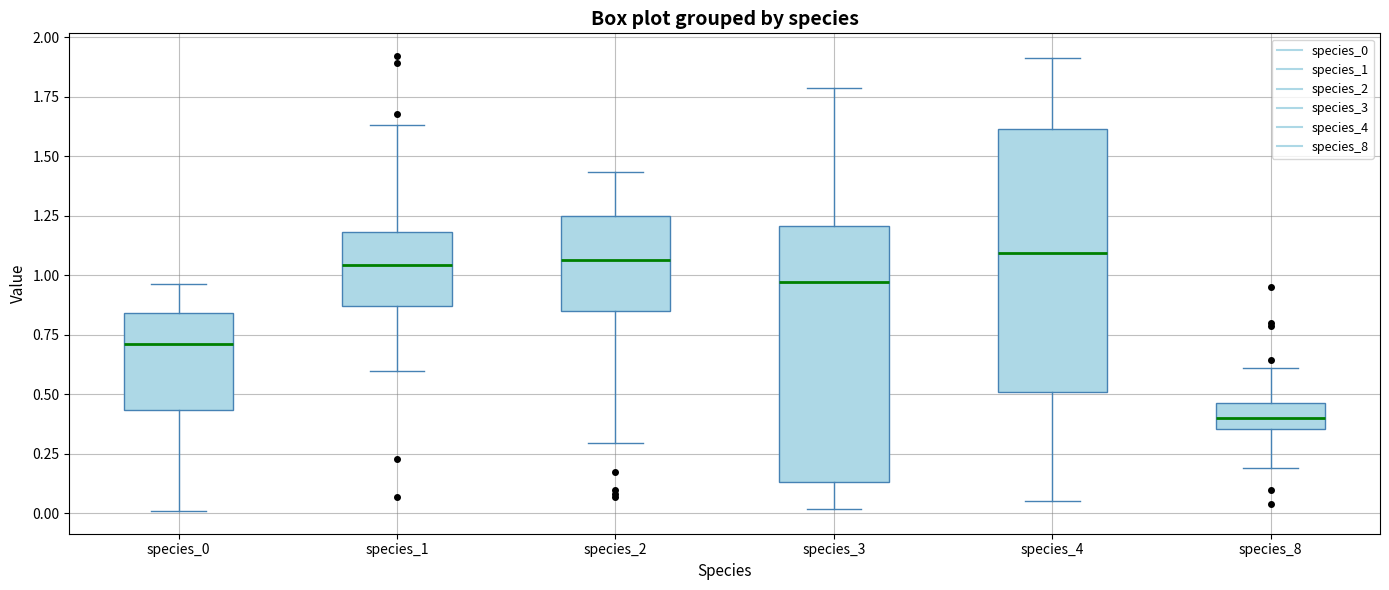

Reading left to right, read every box against the y-axis: the position of its median line, the range the box covers, and the ends of its whiskers. The values are not printed on the chart, so give them approximately, as read against the axis.

species_0: median 0.70, box 0.45 to 0.85, whiskers 0.00 to 0.95
species_1: median 1.05, box 0.85 to 1.20, whiskers 0.60 to 1.65
species_2: median 1.05, box 0.85 to 1.25, whiskers 0.30 to 1.45
species_3: median 0.95, box 0.15 to 1.20, whiskers 0.00 to 1.80
species_4: median 1.10, box 0.50 to 1.60, whiskers 0.05 to 1.90
species_8: median 0.40, box 0.35 to 0.45, whiskers 0.20 to 0.60